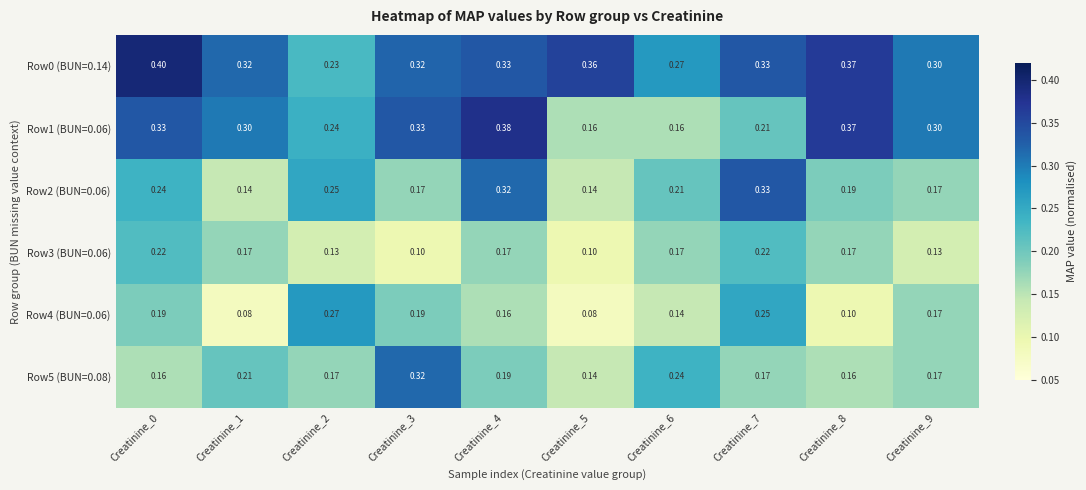

Is the value of Row2 (BUN=0.06) at Creatinine_7 greater than the value of Row0 (BUN=0.14) at Creatinine_0?

No